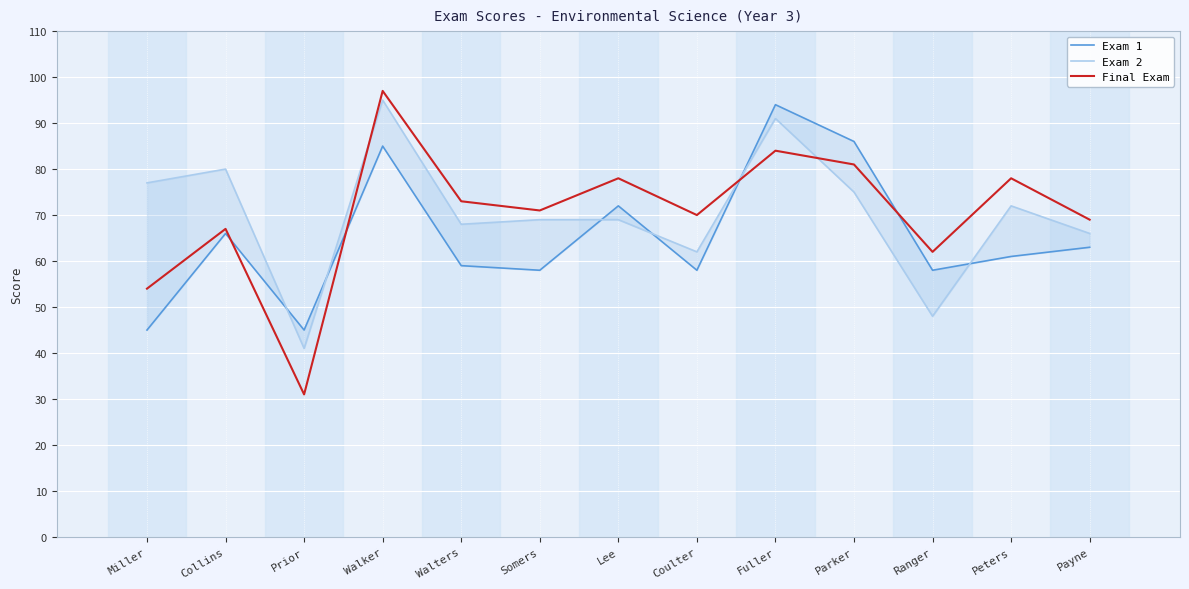

True or false: Exam 2 has a value of 127 at Miller.

False